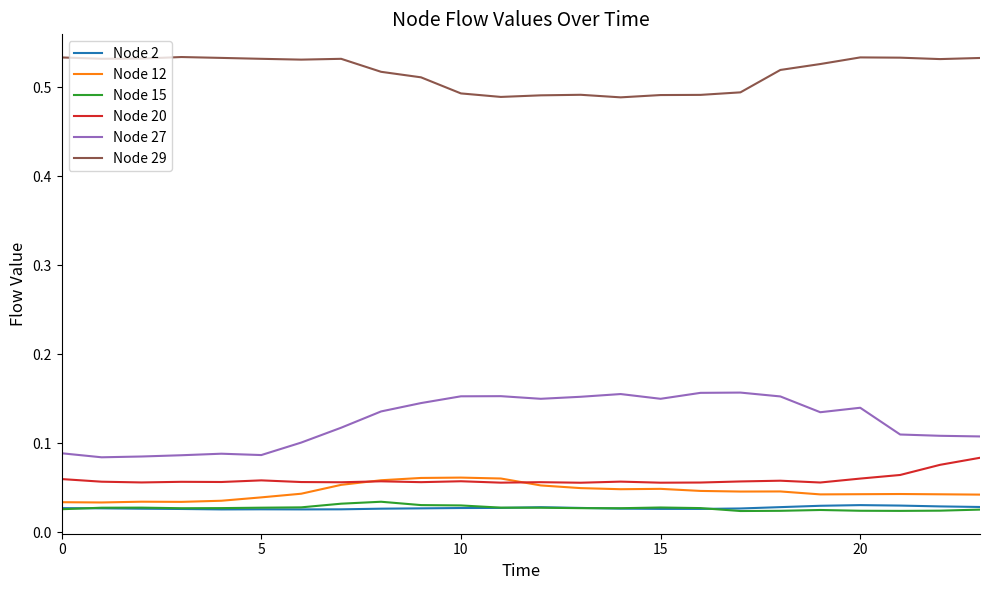

Which series has the largest range (max minus min)?

Node 27